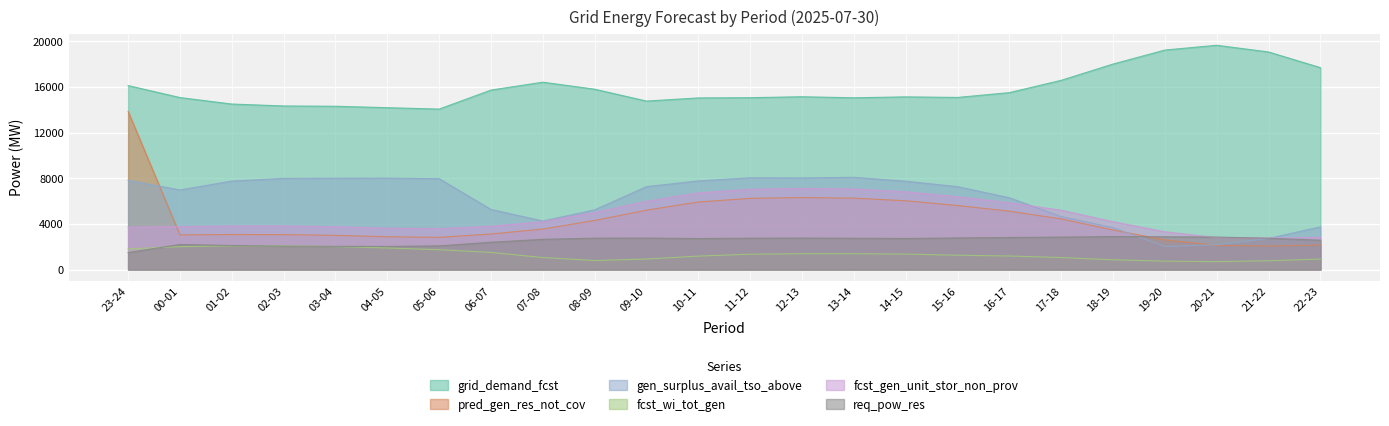

What is the average value of the gen_surplus_avail_tso_above series?

6199